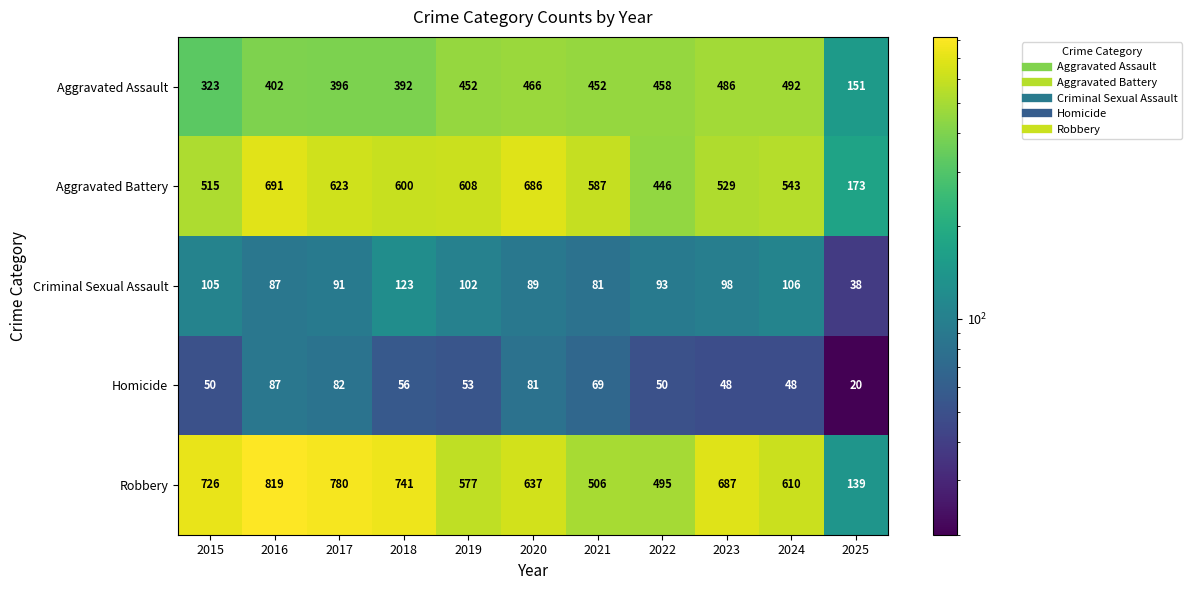

What is the highest value of the Aggravated Assault series?

492